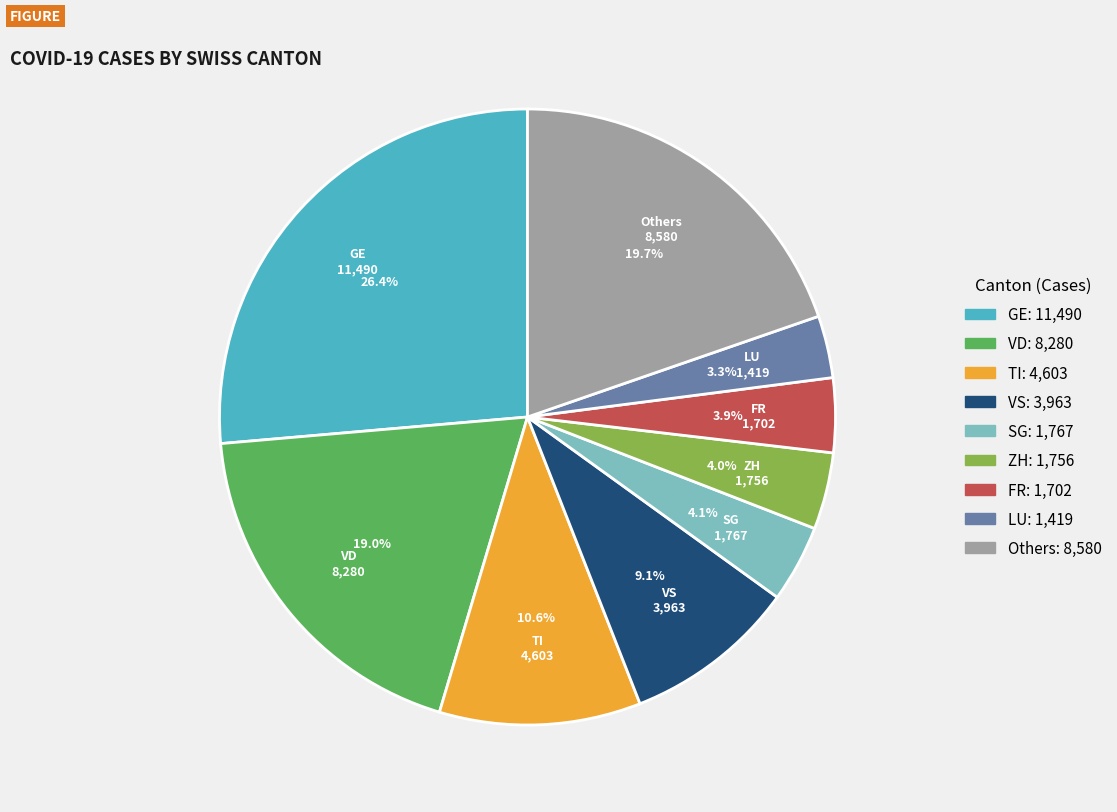

How many segments does this pie chart have?

9